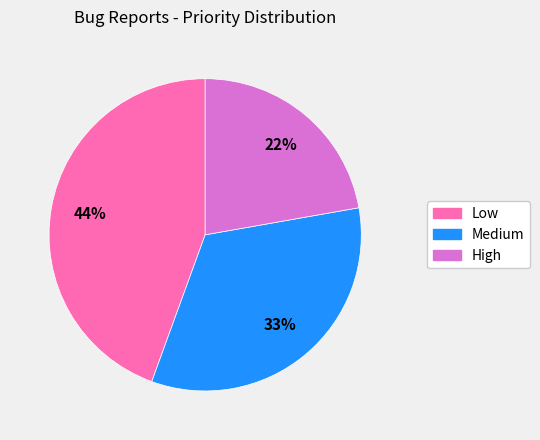

To the nearest percent, what is the difference between the High and Low slice percentages?

22%